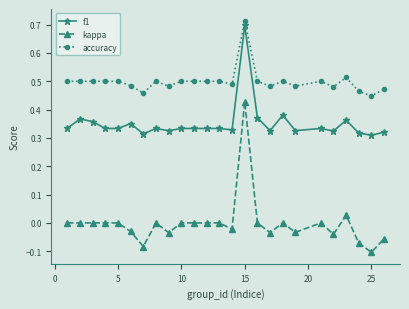

What is the sum of all f1 values?

8.8